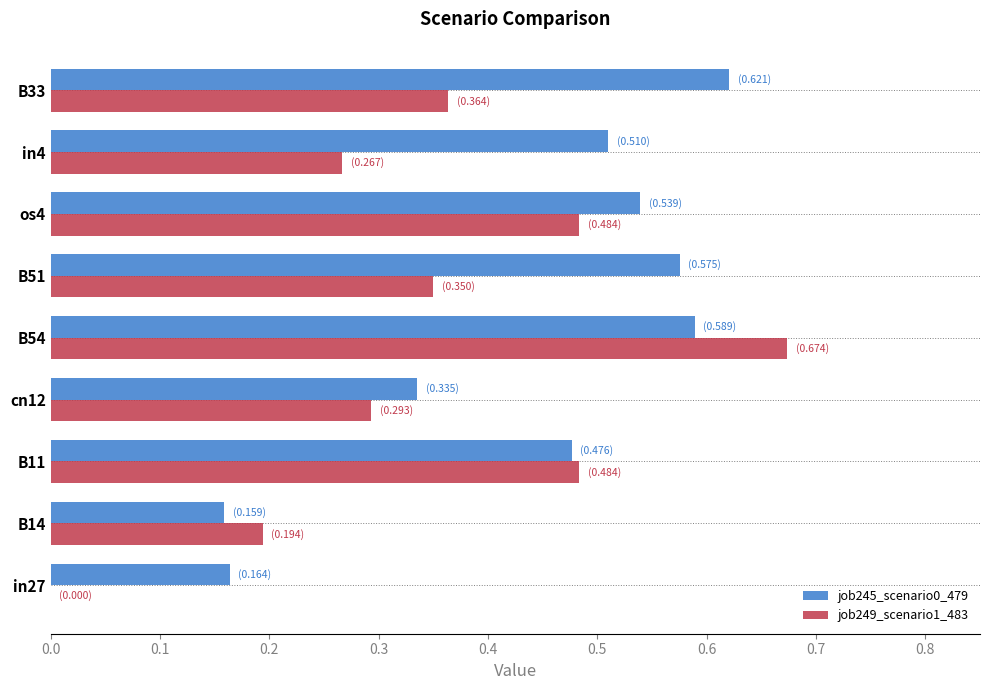

How many data points does each series have?

9